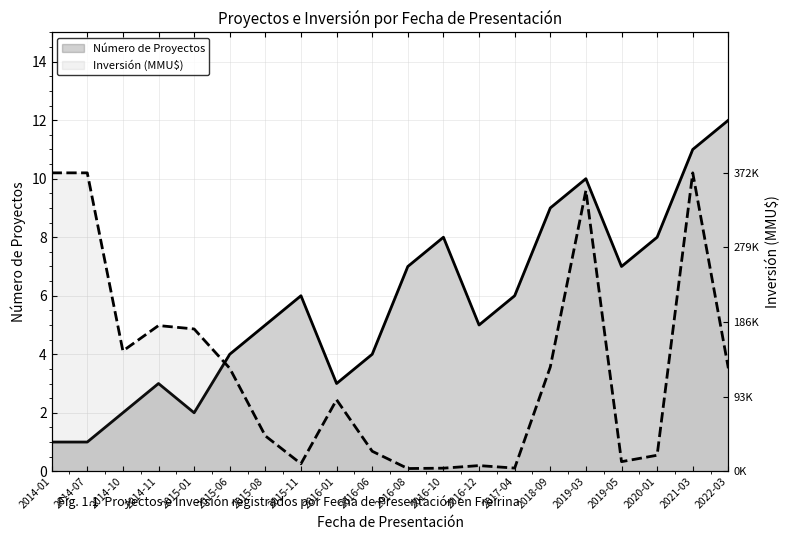

Is the value of Inversión (MMU$) at 2014-07 greater than the value of Número de Proyectos at 2016-10?

Yes